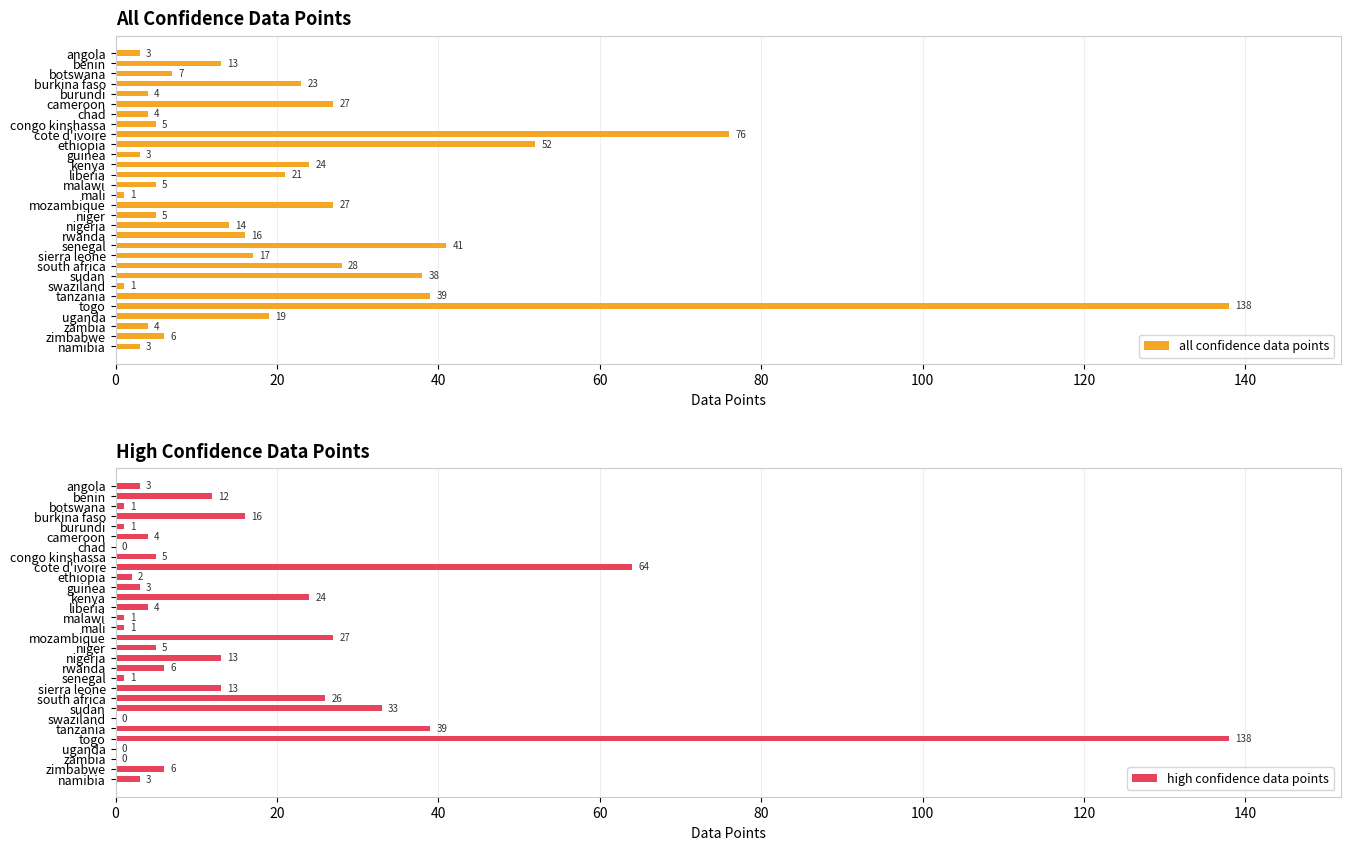

Does the chart contain any negative values?

No